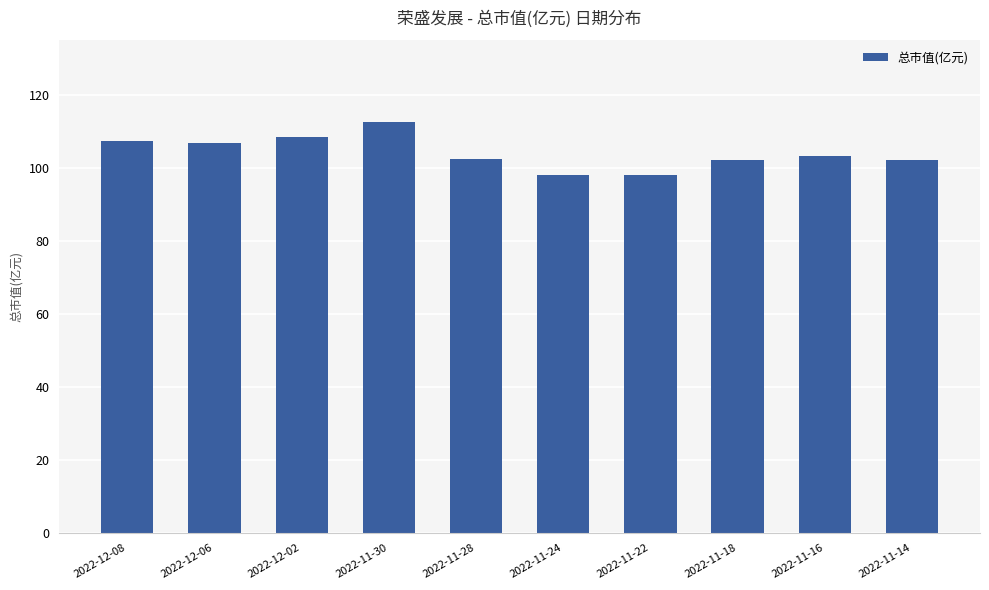

What is the smallest value displayed?

98.3